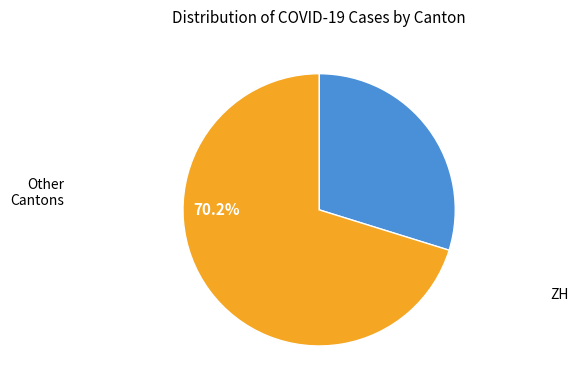

Is there any slice that represents more than half of the pie?

Yes